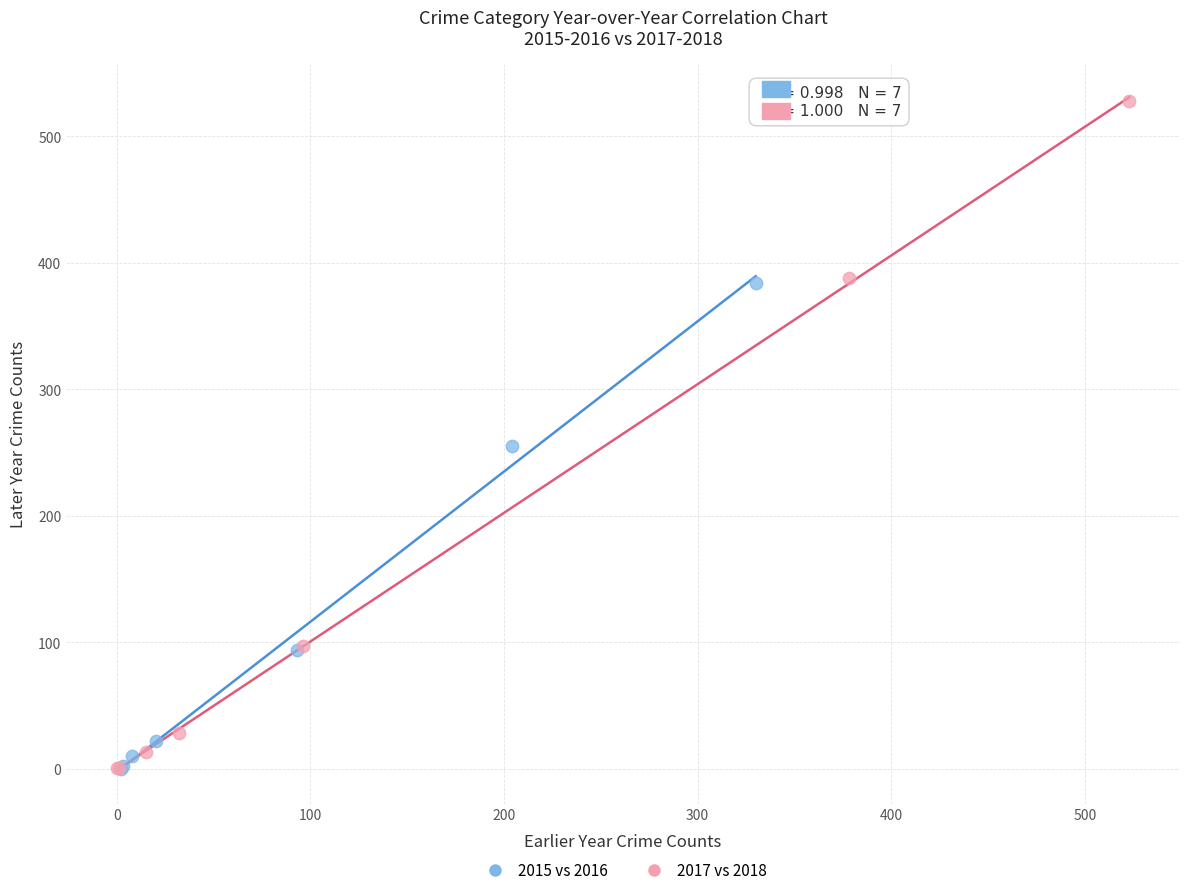

Which series reaches the maximum Y coordinate?

2017 vs 2018